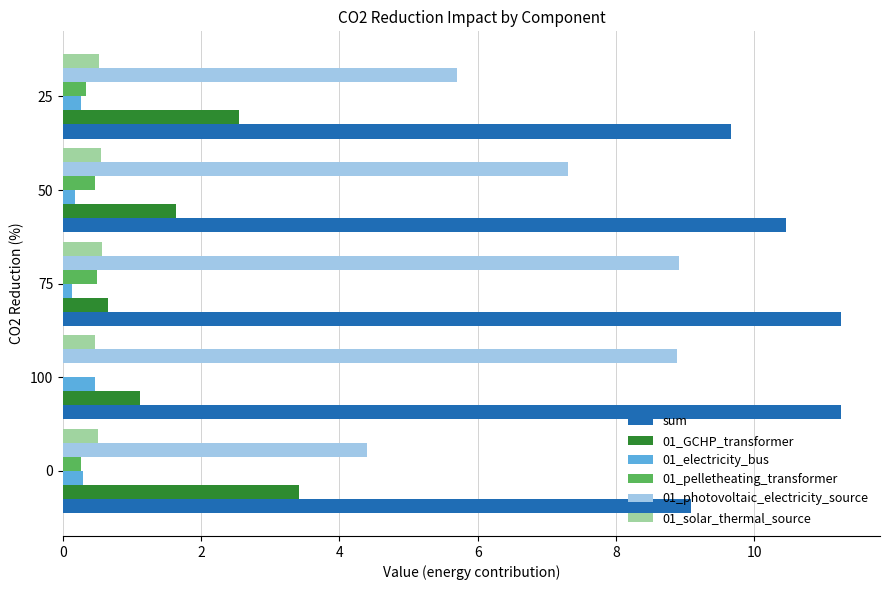

True or false: 01_pelletheating_transformer has a value of 0.5 at 50.

True